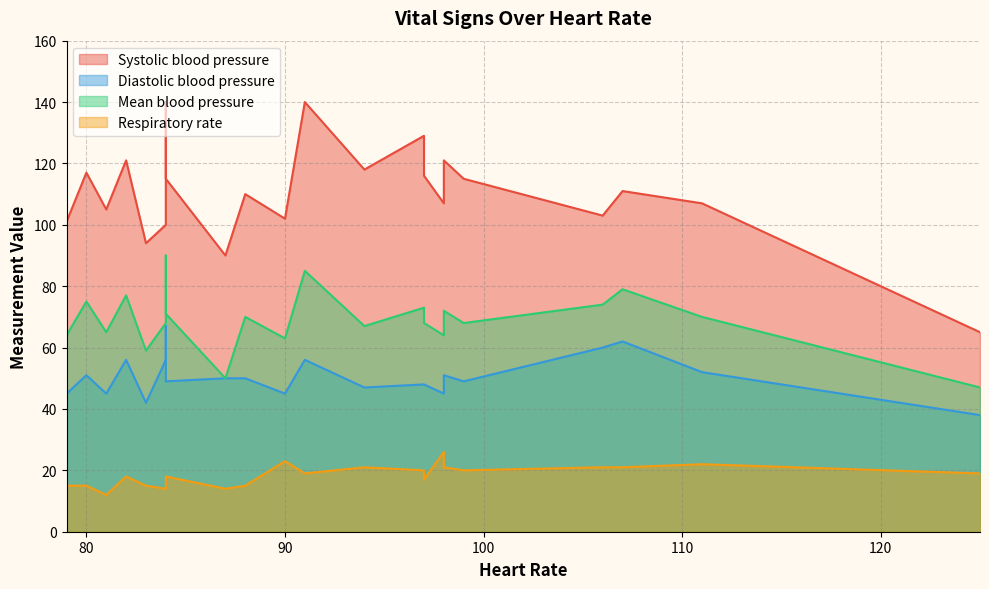

What is the difference between the second highest and second lowest values in the Respiratory rate series?

9